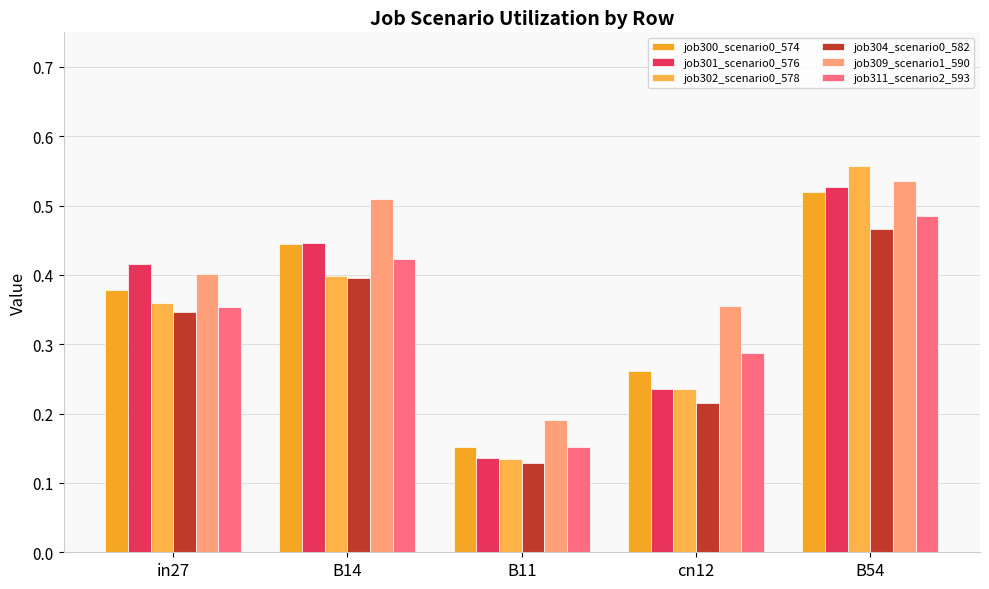

How many data points does each series have?

5